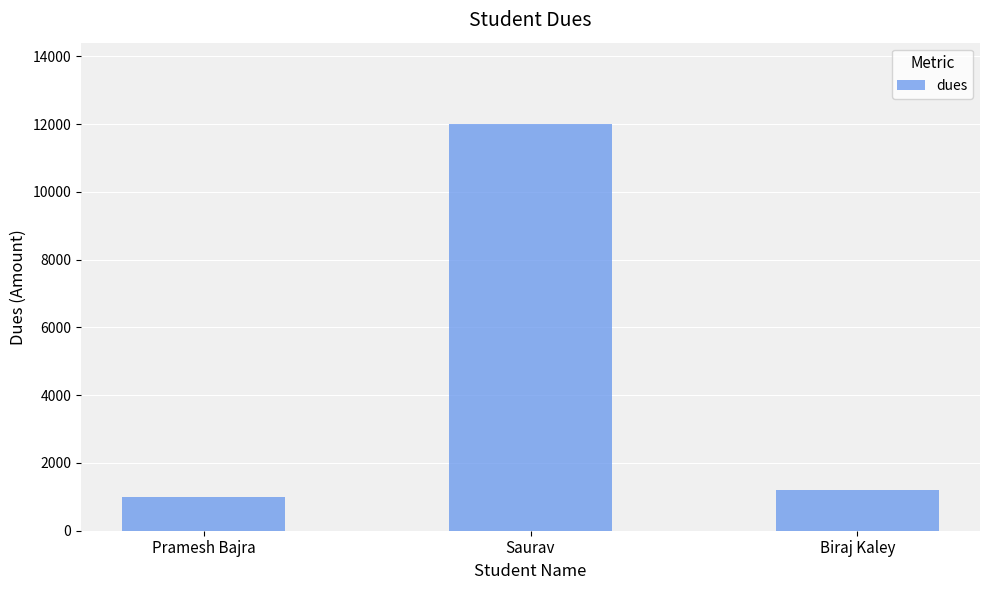

How many data points are less than 1200?

1